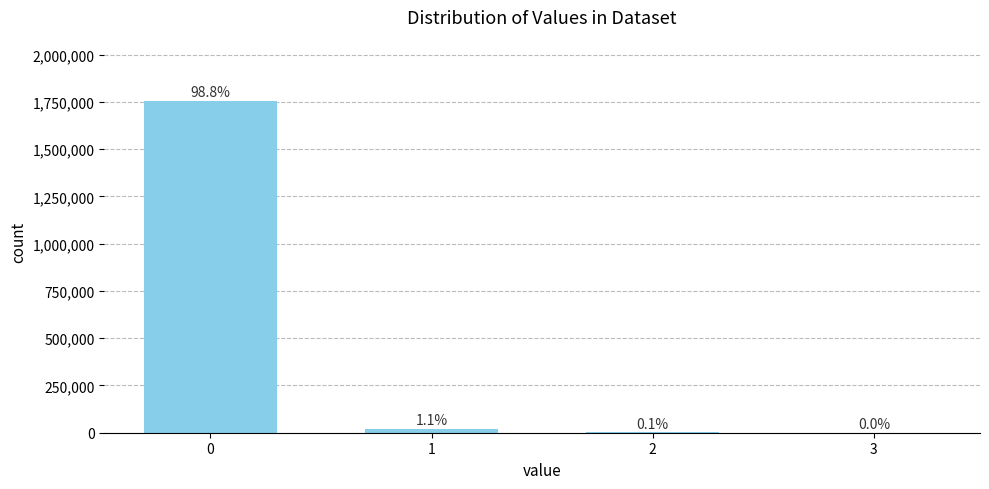

True or false: the data shows 2296 at 2.

True